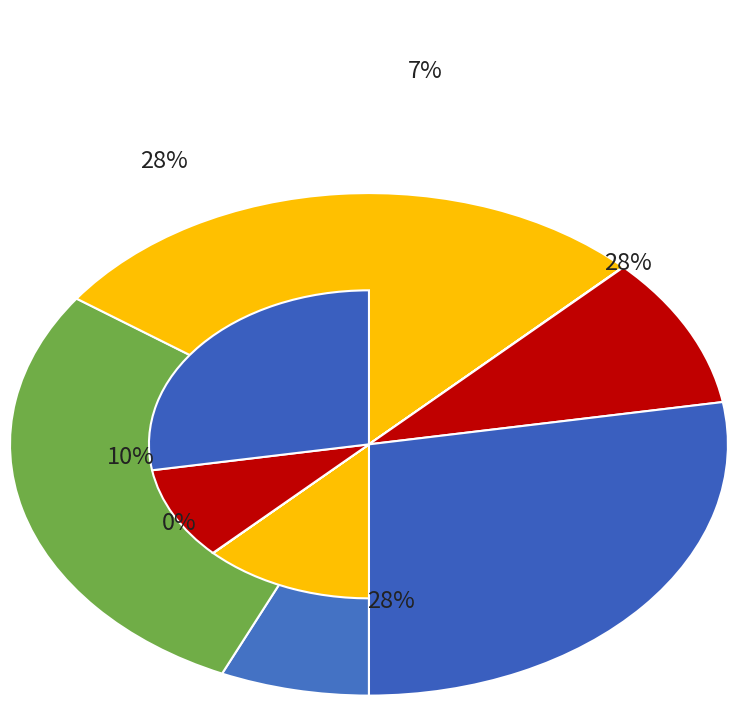

Count the number of slices in the pie.

6